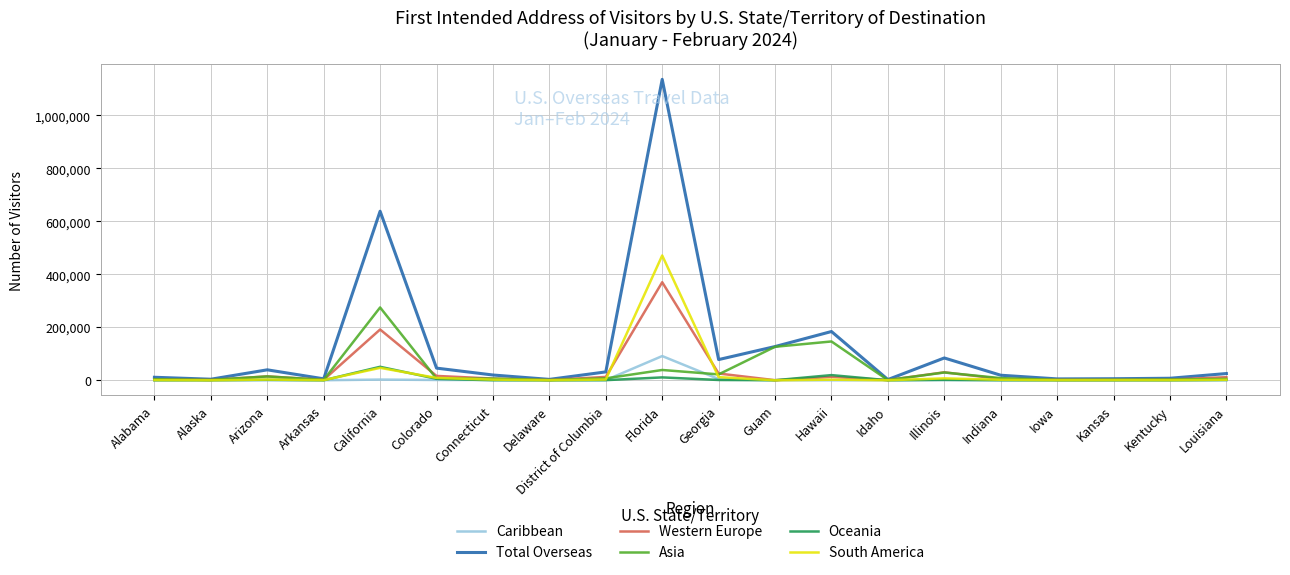

How many values in the Western Europe series are below 6579?

10